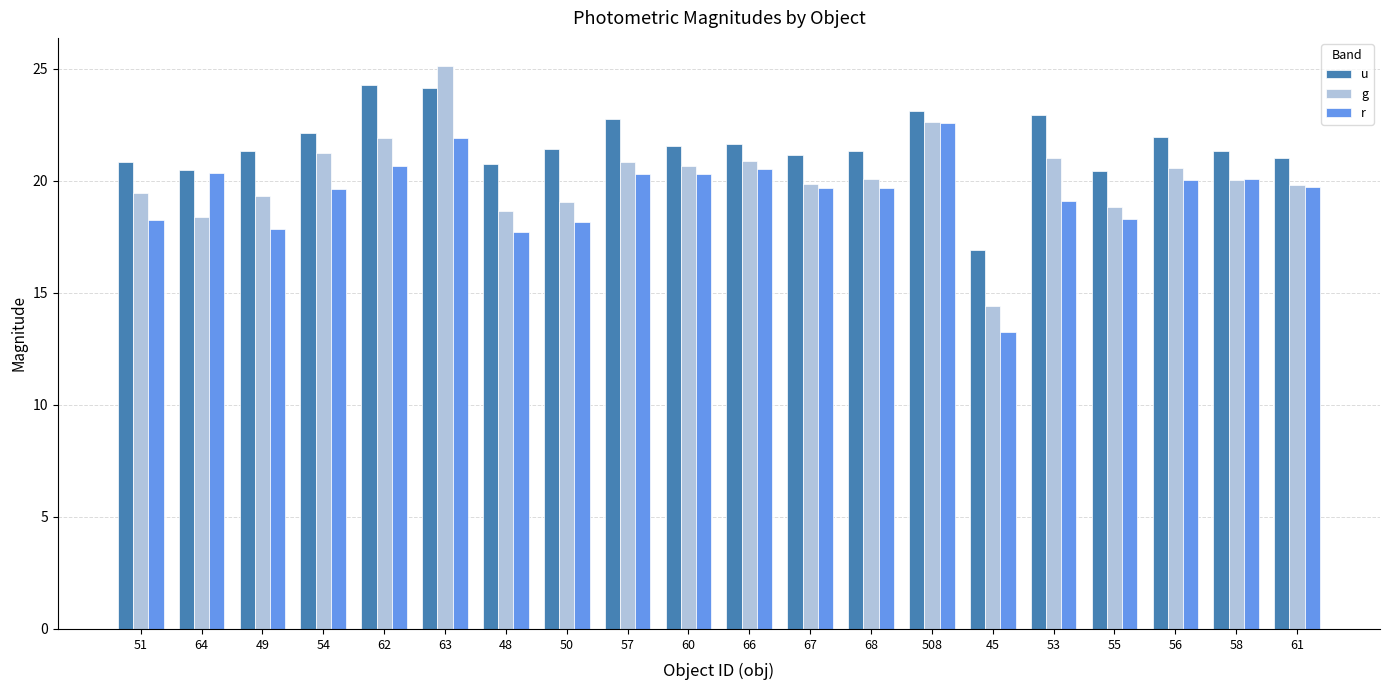

What is the difference between the maximum and minimum values in the g series?

10.7